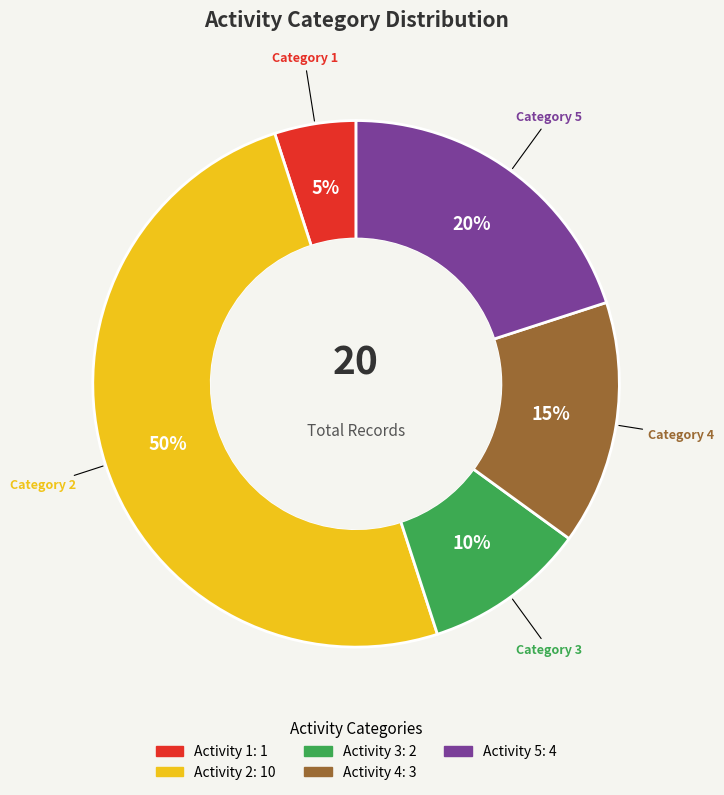

To the nearest percent, what is the average slice percentage?

20%